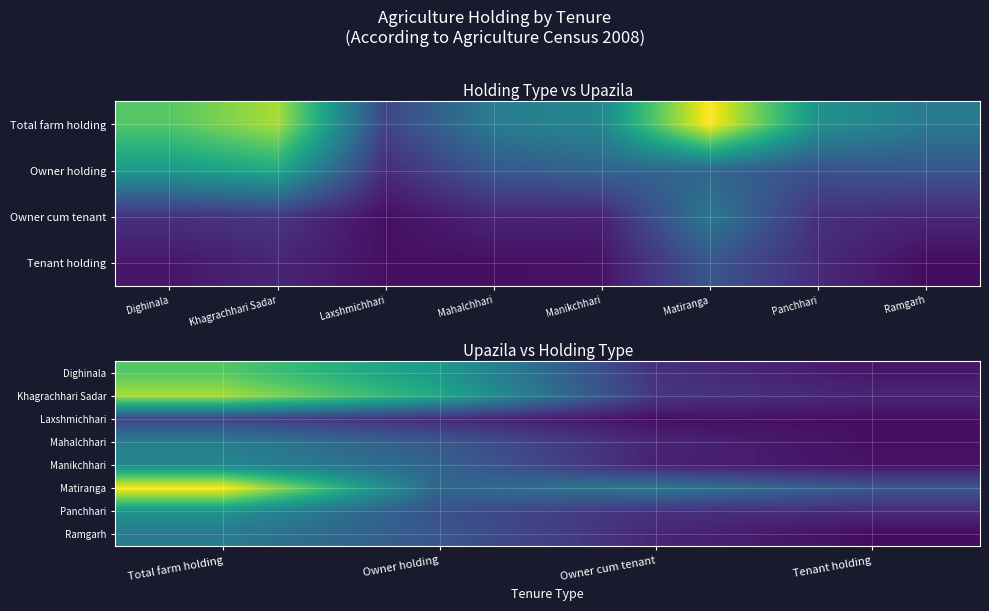

What is the difference between the second highest and minimum values in the Mahalchhari series?

5751